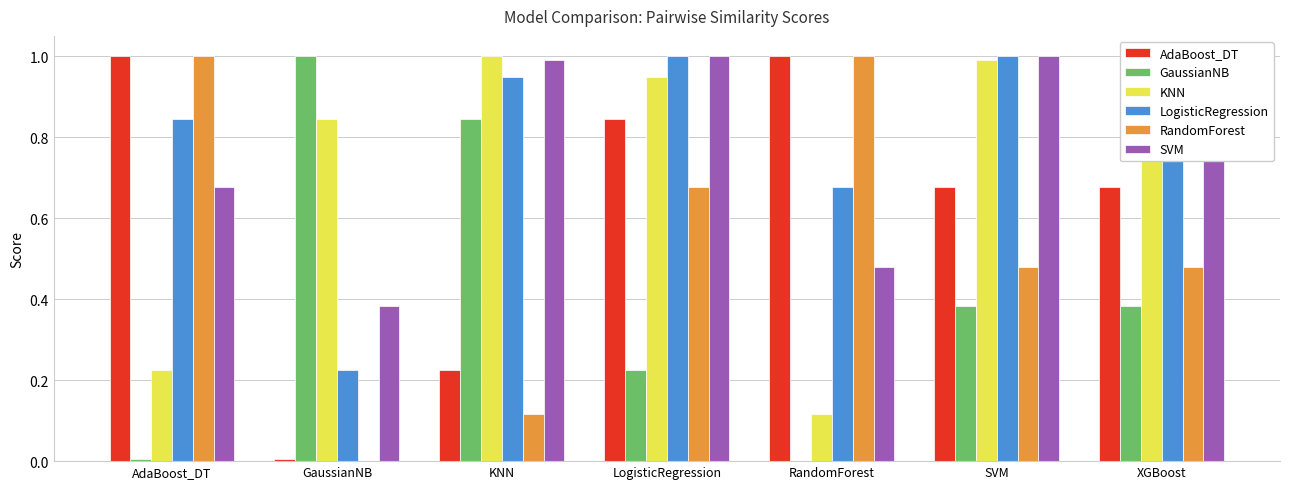

The KNN series shows 1.0 at XGBoost. True or false?

True